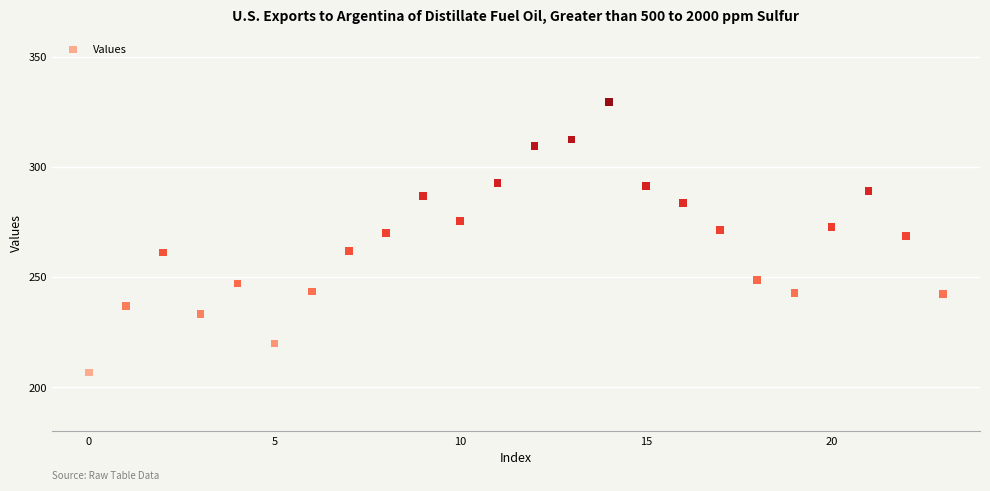

What is the range of Y values (max minus min)?

122.8